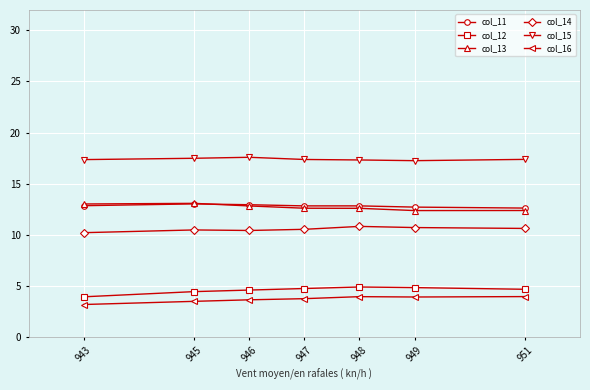

What is the sum of all col_11 values?

89.7